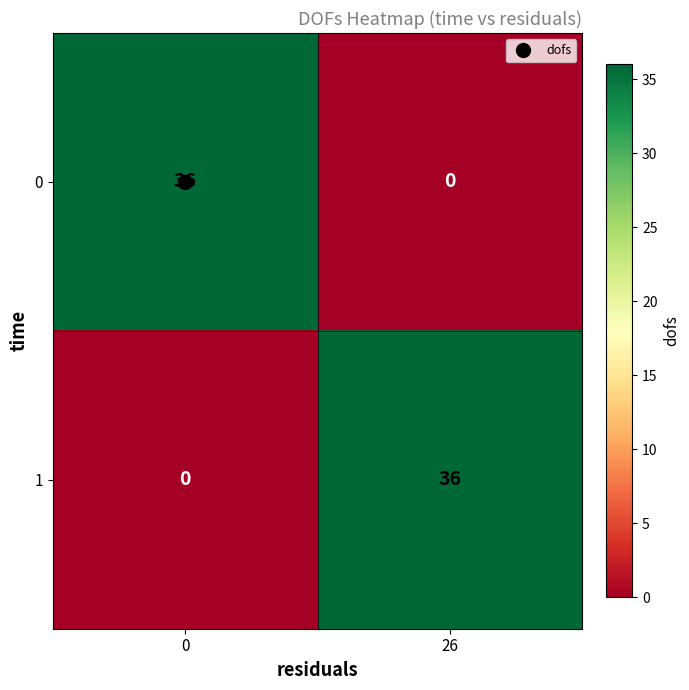

How many values in 0 are above zero?

1